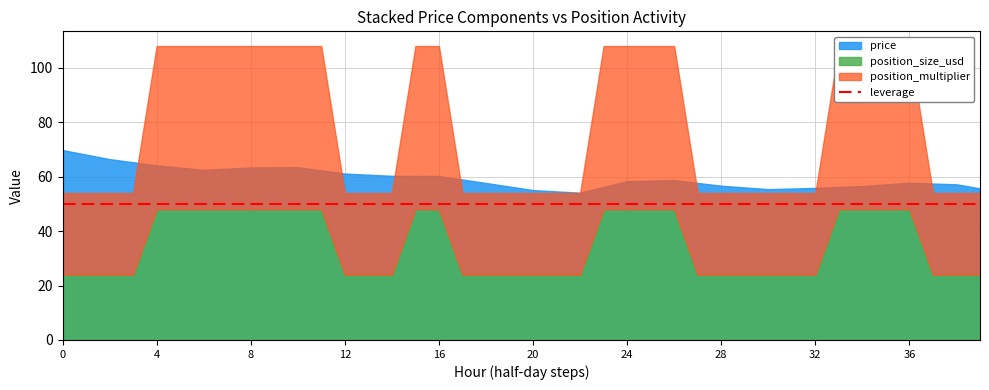

Does the chart have visible grid lines?

Yes